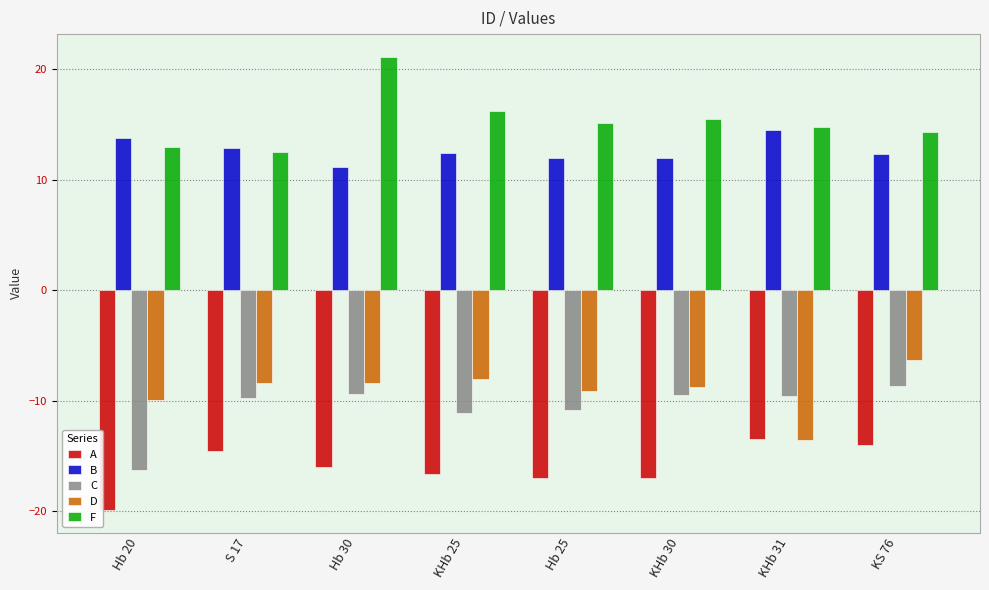

Are the bars horizontal?

No